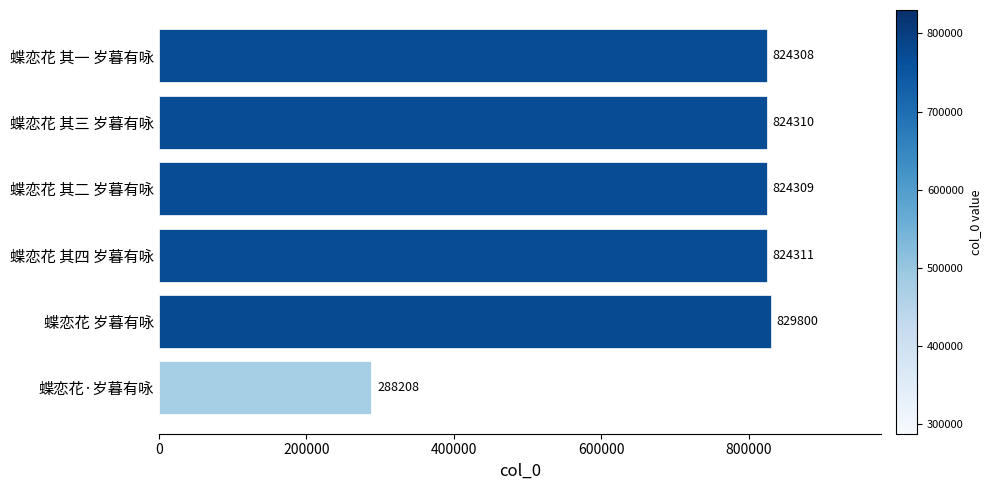

Reading top to bottom, list all the values displayed in this chart.

824308	824310	824309	824311	829800	288208